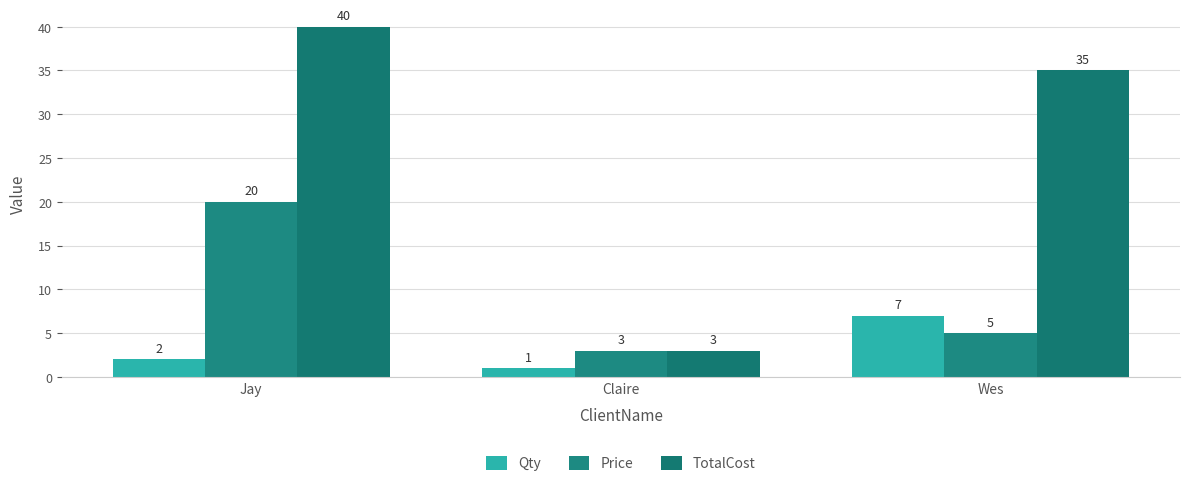

What is the difference between the maximum and second lowest values in the Price series?

15